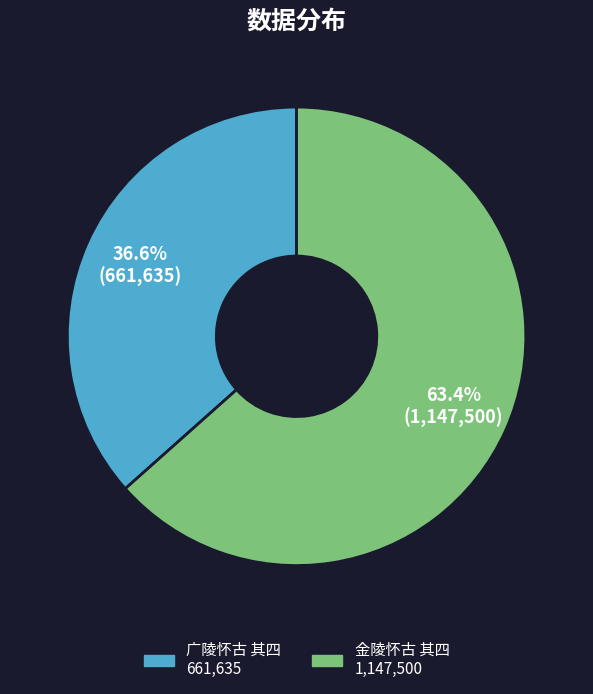

Is there any slice that represents more than half of the pie?

Yes